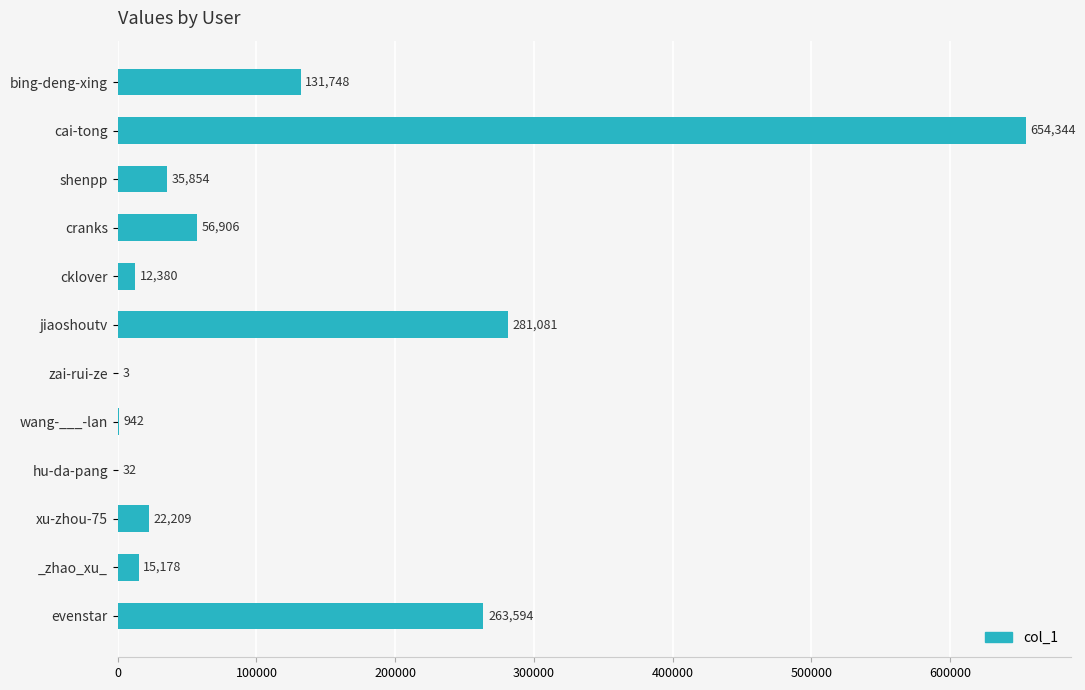

What is the maximum value shown in the chart?

654344